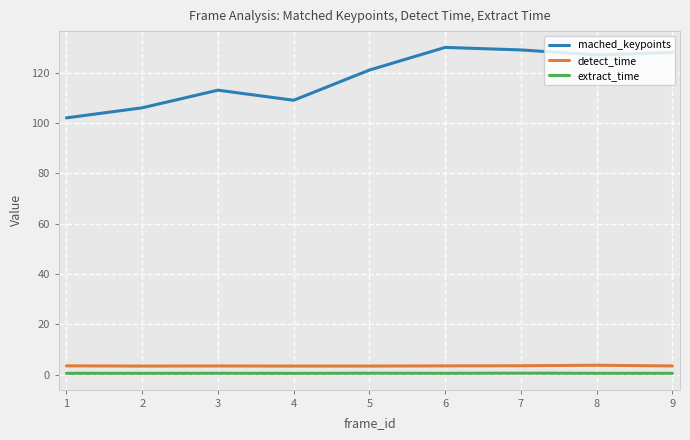

True or false: mached_keypoints and detect_time cross at least once.

False